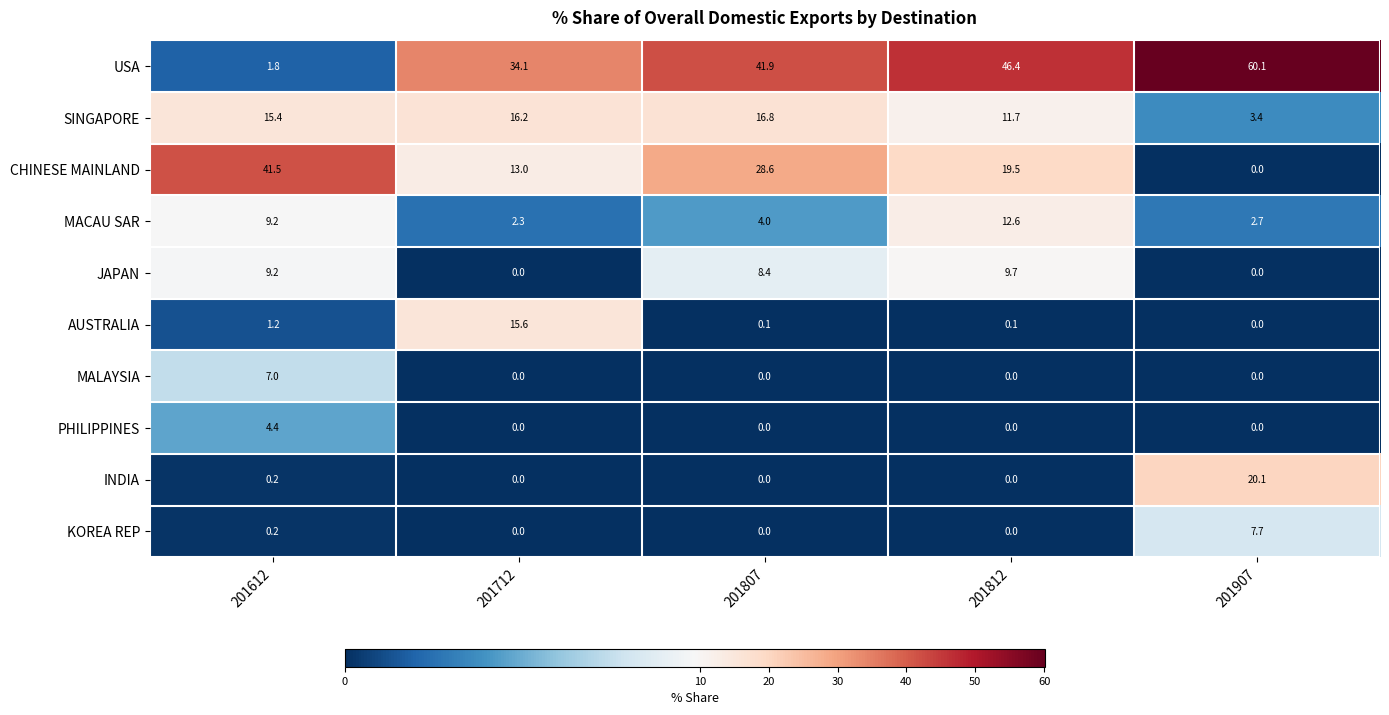

What is the total value across all series at 201907?

94.0